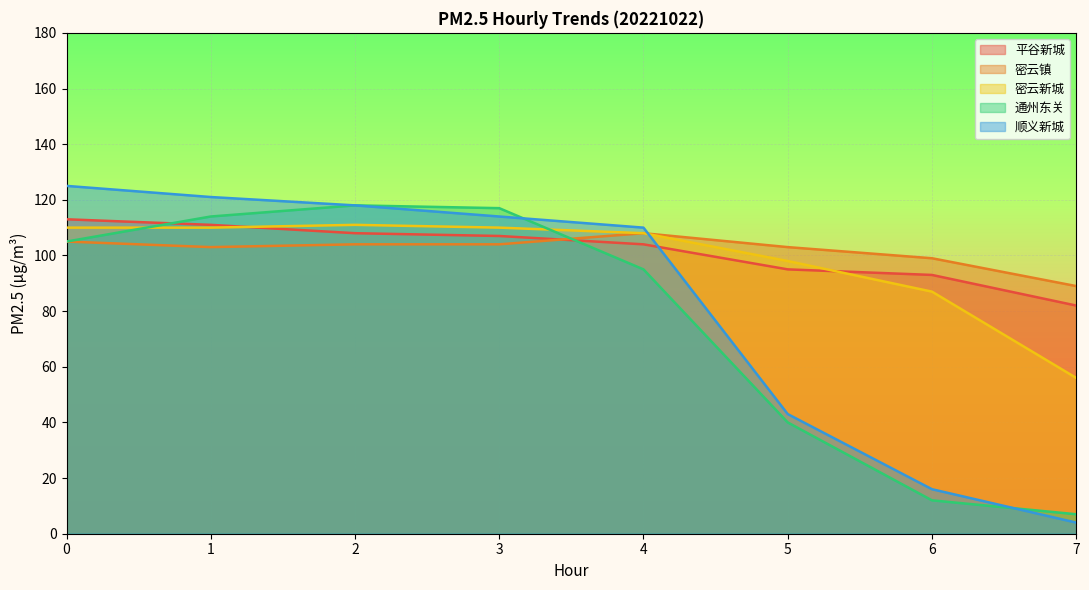

Is it true that 通州东关 equals 118 at 2?

True